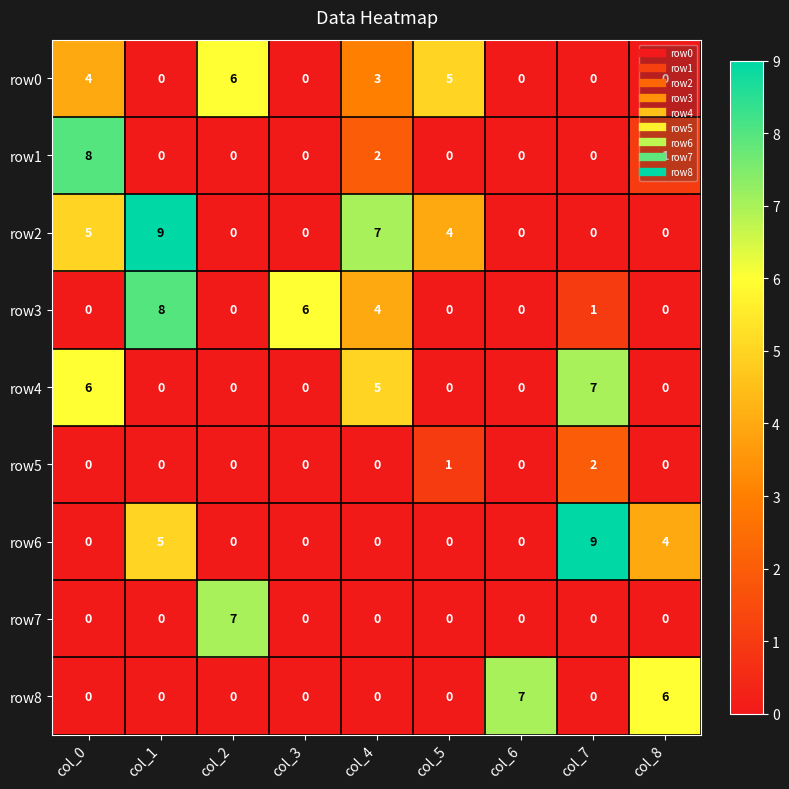

Between col_0 and col_7, which series saw the biggest shift?

row6